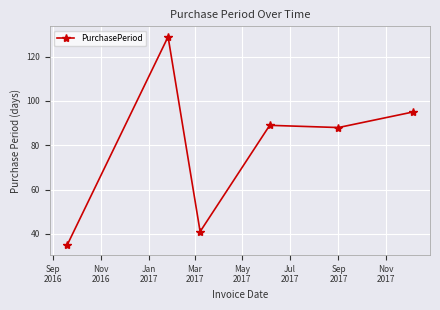

What is the difference between the maximum and second lowest values?

88